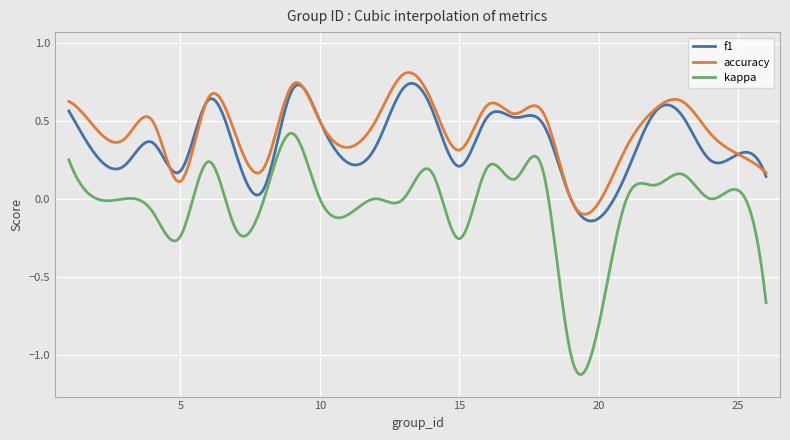

Which series has the largest range (max minus min)?

kappa